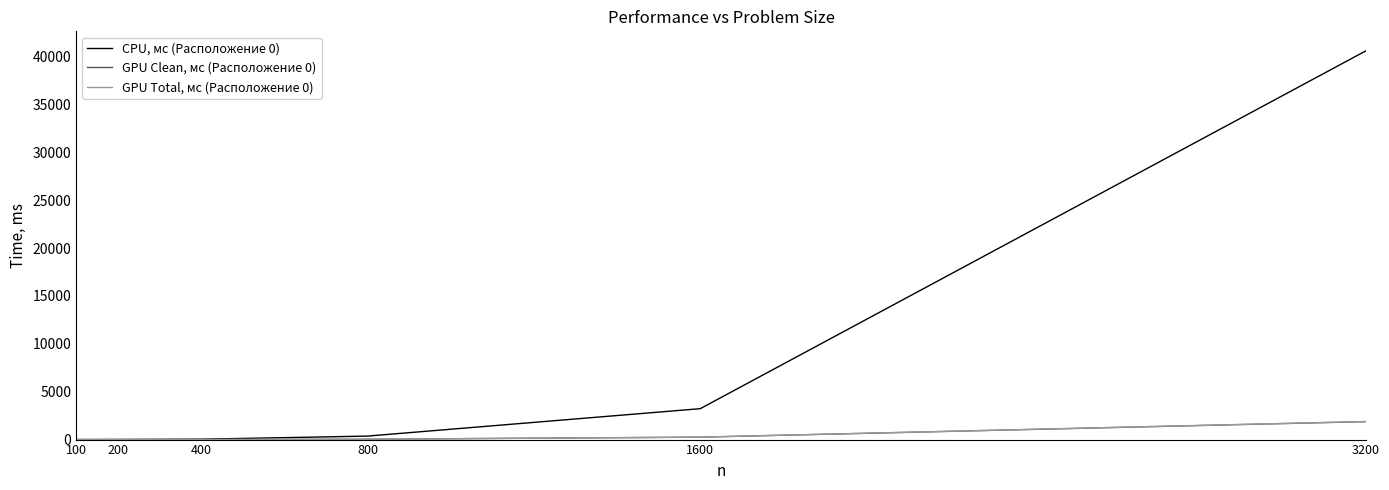

The value of CPU, мс (Расположение 0) at 3200 is 40602.7. True or false?

True